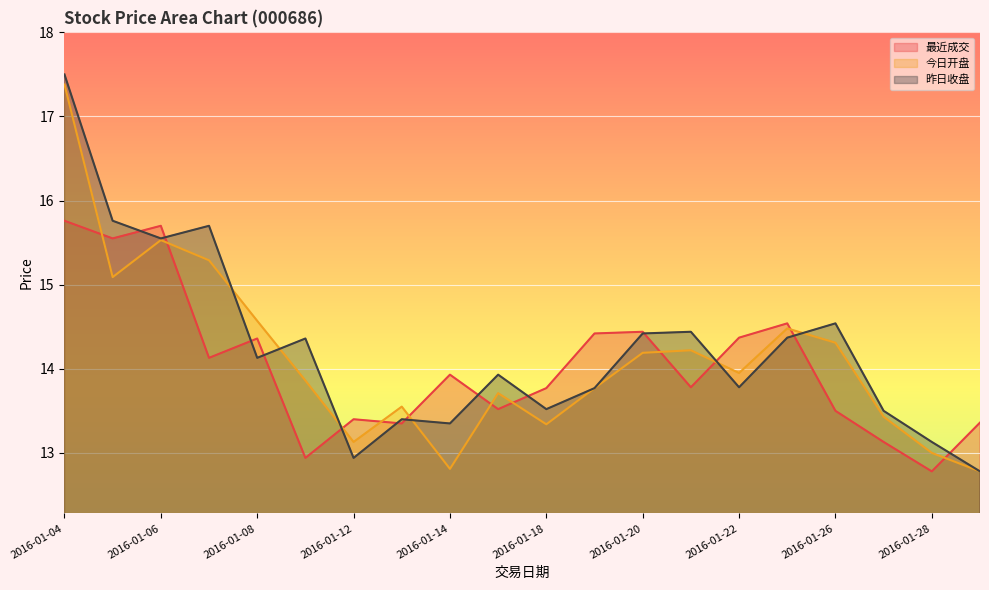

True or false: 昨日收盘 and 今日开盘 cross at least once.

True